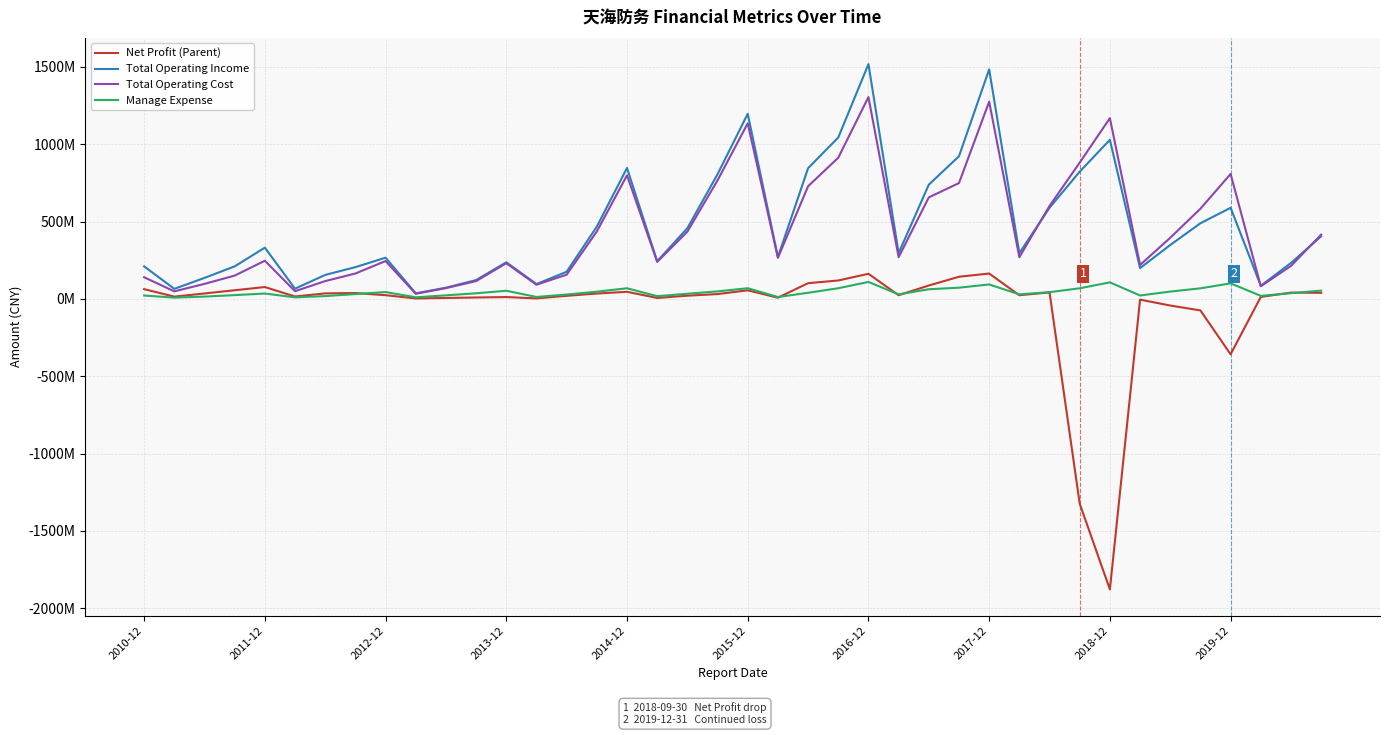

Which series has the largest range (max minus min)?

Net Profit (Parent)